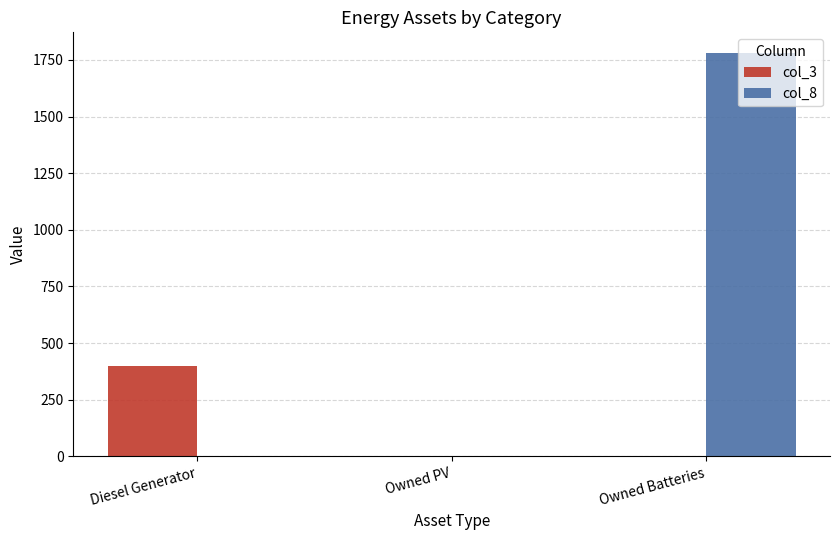

Reading left to right, list all the values displayed in this chart.

col_3: Diesel Generator=400	Owned PV=0	Owned Batteries=0
col_8: Diesel Generator=0	Owned PV=0	Owned Batteries=1783